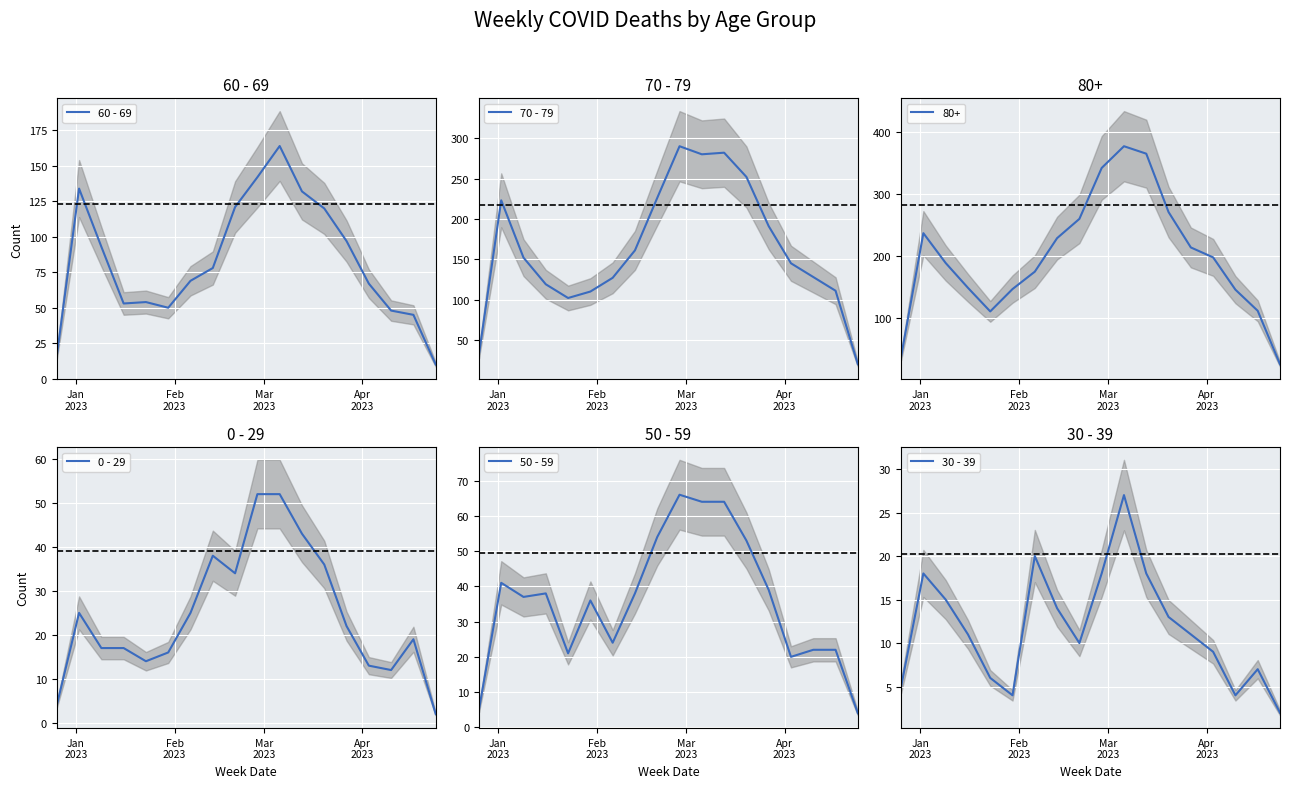

What is the average value of the 30 - 39 series?

12